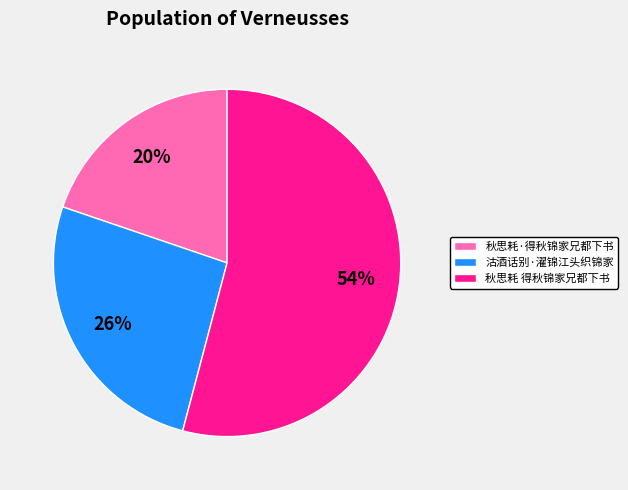

Is it true that 秋思耗 得秋锦家兄都下书 is 41% of the pie?

False